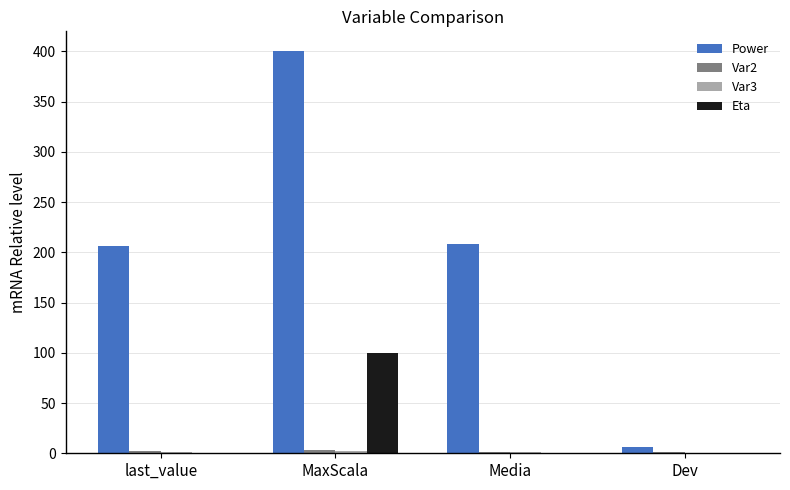

What is the maximum value for Eta?

100.0